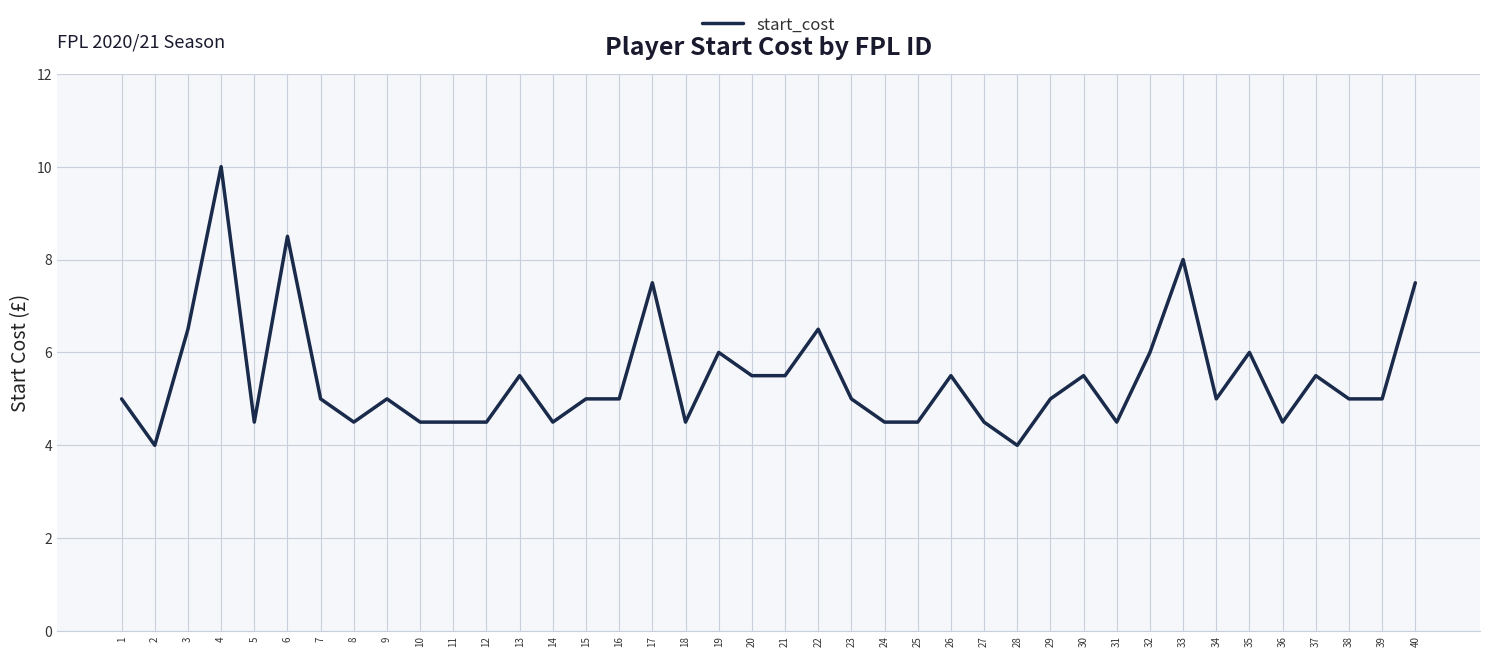

The value at 5 is 4.5. True or false?

True